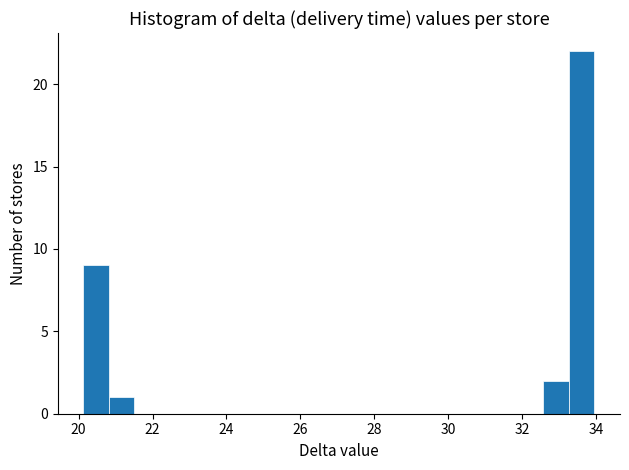

Read against the x-axis, roughly where is the centre of the tallest bar?

33.6